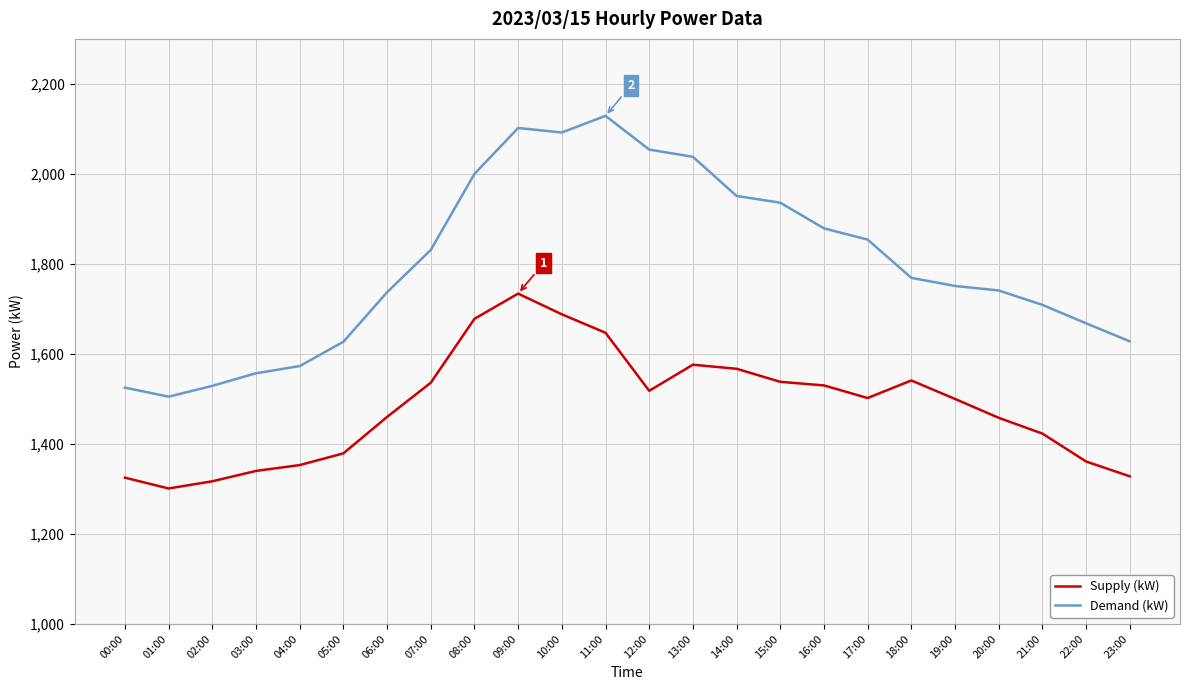

Where does the Supply (kW) series first go above 1502?

07:00